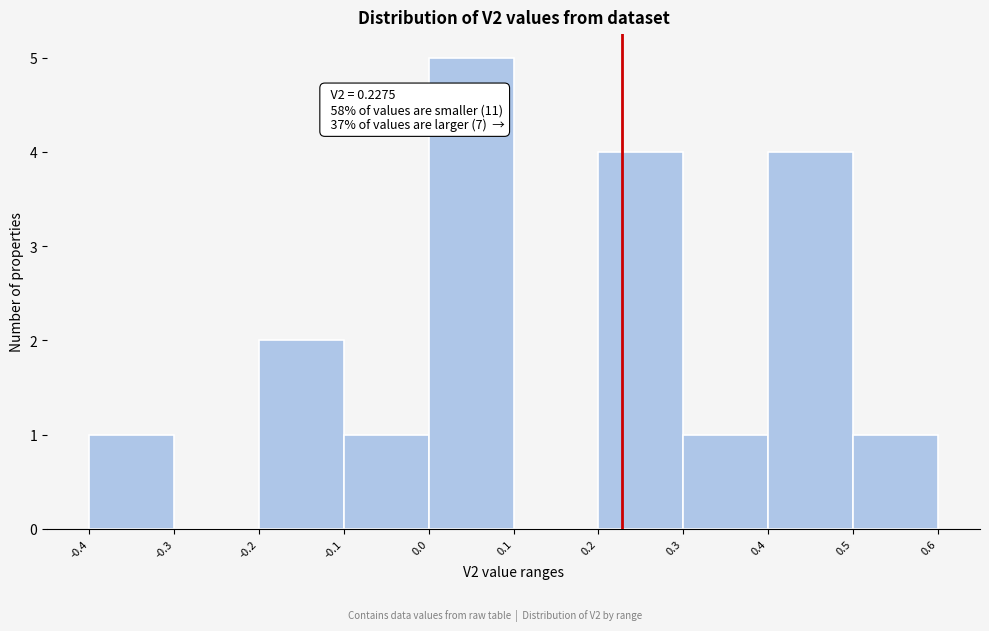

Which range on the x-axis has the tallest bar?

0.0 to 0.1